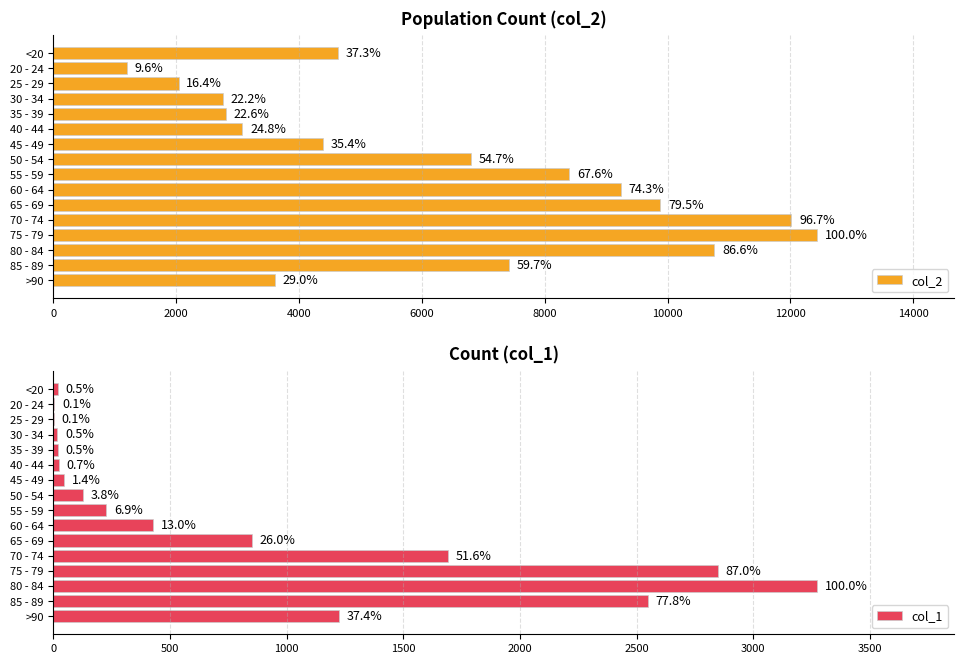

True or false: col_2 has a value of 2006 at 50 - 54.

False